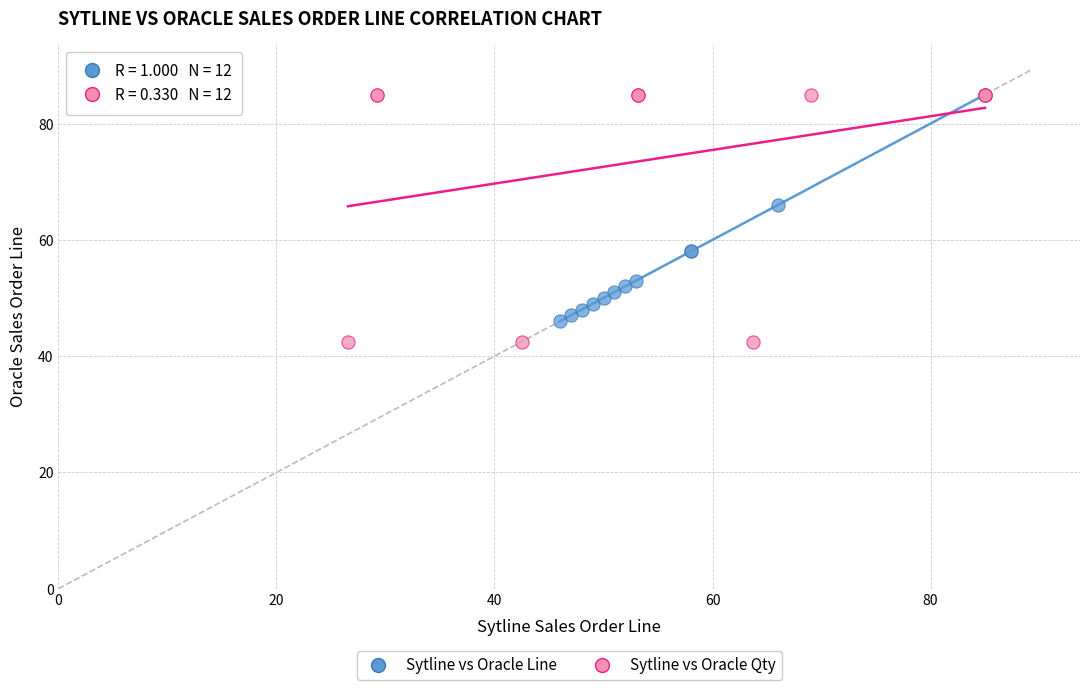

Which series has the widest spread of Y values?

Sytline vs Oracle Qty